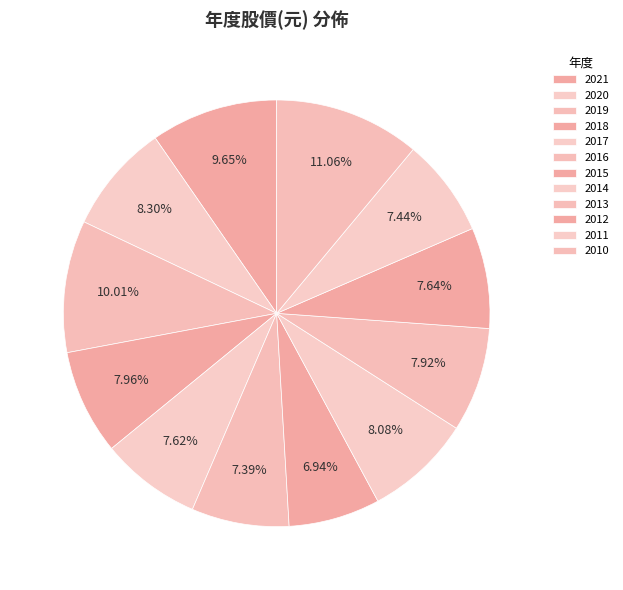

Rank the categories by value from lowest to highest.

2015, 2016, 2011, 2017, 2012, 2013, 2018, 2014, 2020, 2021, 2019, 2010